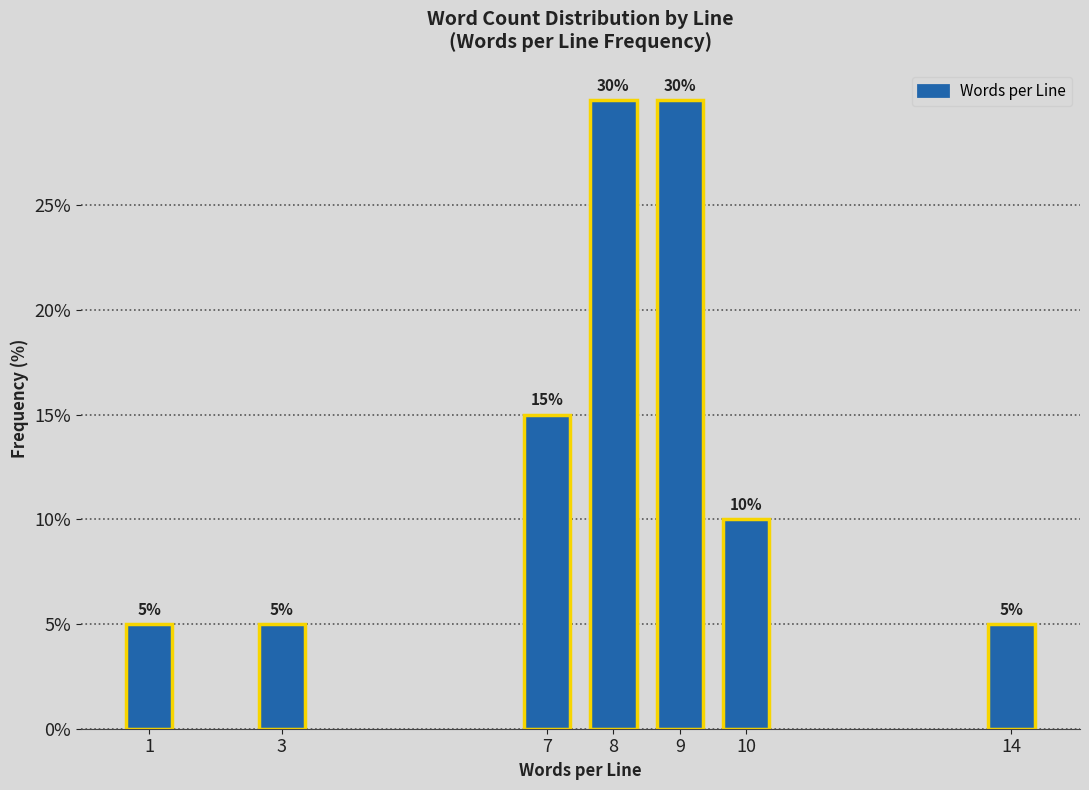

Reading right to left, what are all the values shown in this chart?

5	10	30	30	15	5	5